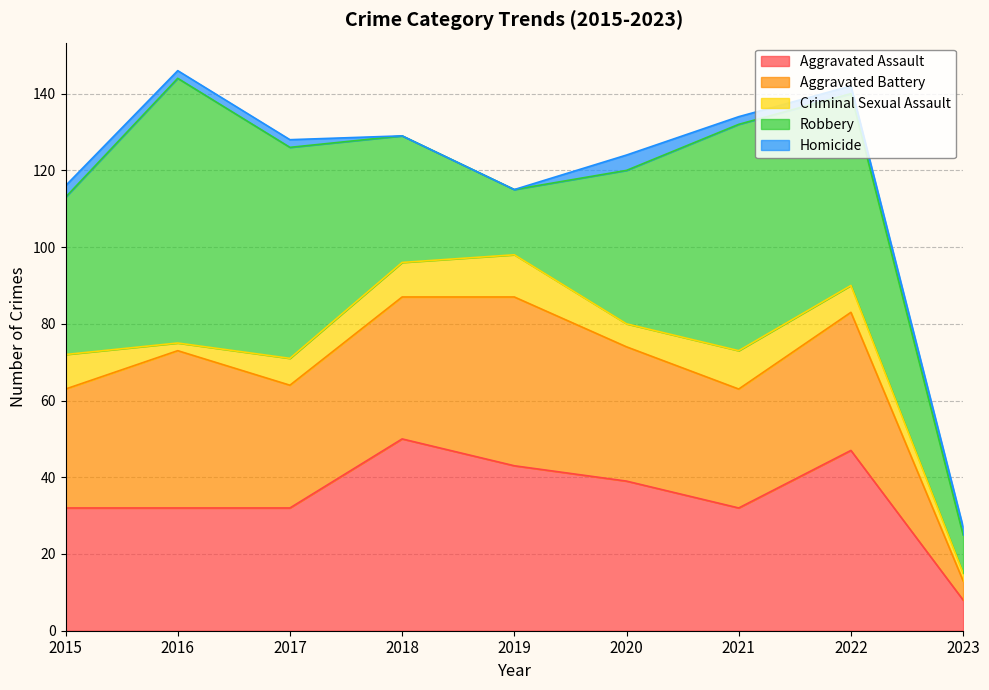

True or false: Criminal Sexual Assault has more than 0 interior local peaks.

True